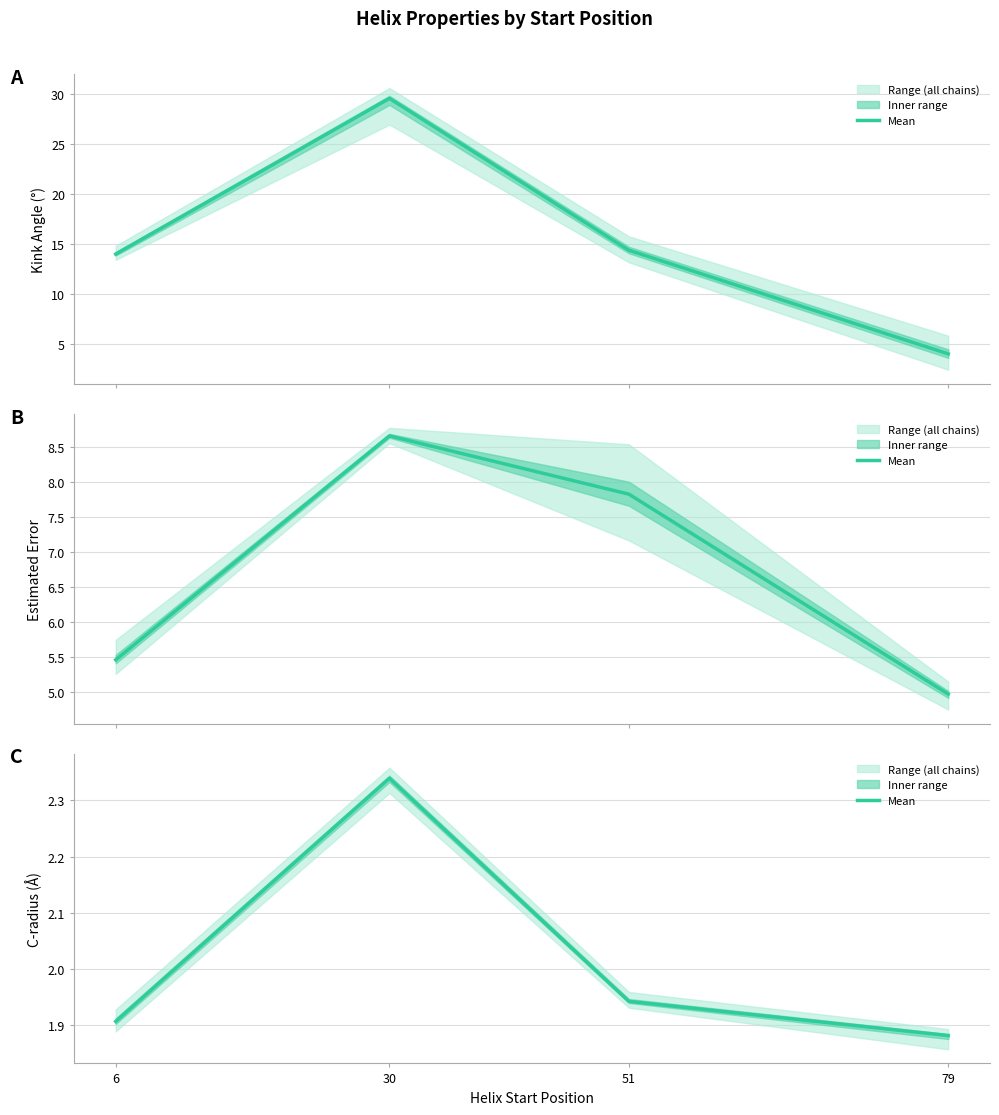

Is it true that the value at 30 is 2.3?

True